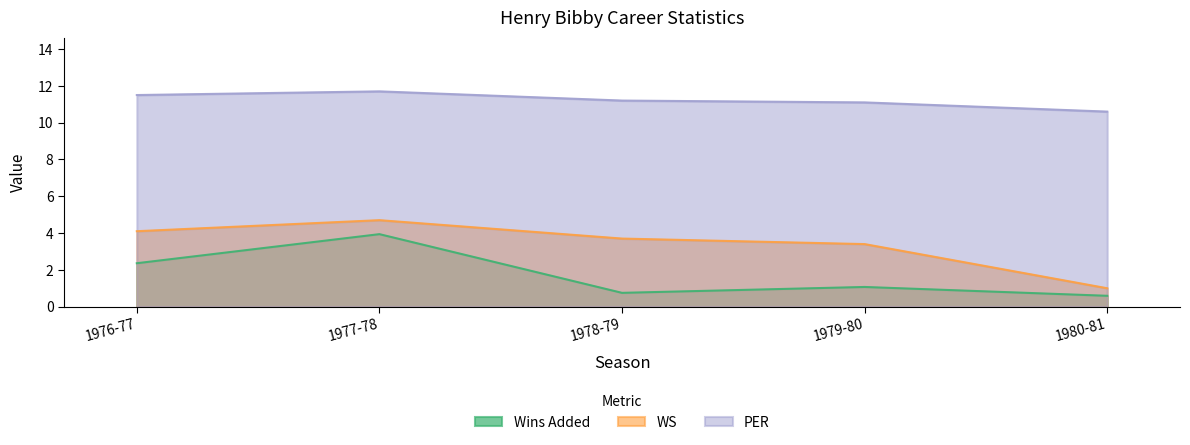

At how many categories does at least one series exceed 8?

5